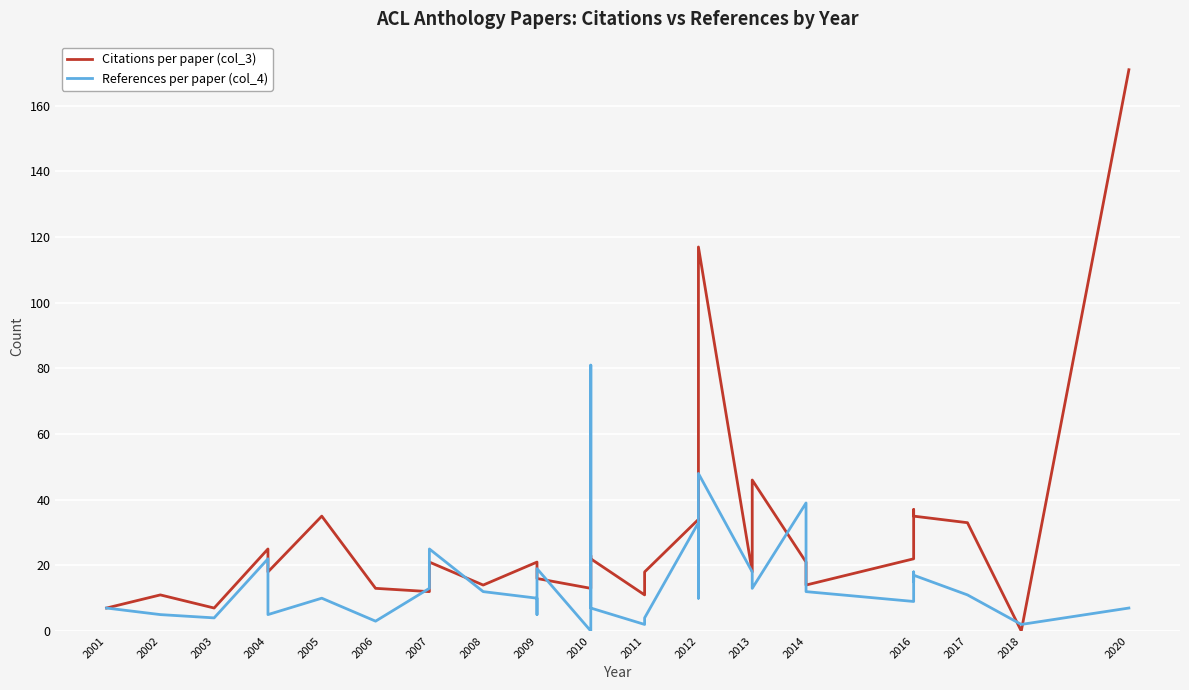

Which series ends up on top after the final intersection of Citations per paper (col_3) and References per paper (col_4)?

Citations per paper (col_3)